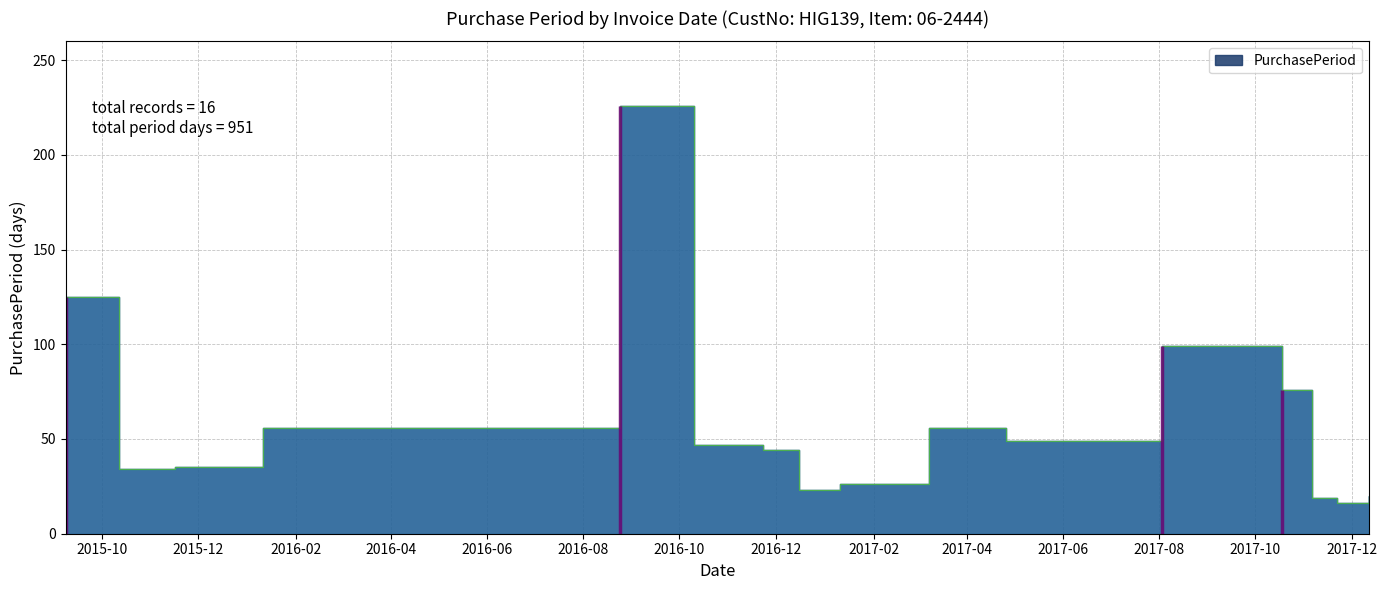

Rank the categories by value from lowest to highest.

2017-11-22, 2017-11-06, 2017-12-12, 2016-12-16, 2017-01-11, 2015-10-12, 2015-11-16, 2016-11-23, 2016-10-10, 2017-04-26, 2016-01-11, 2017-03-08, 2017-10-18, 2017-08-03, 2015-09-08, 2016-08-24